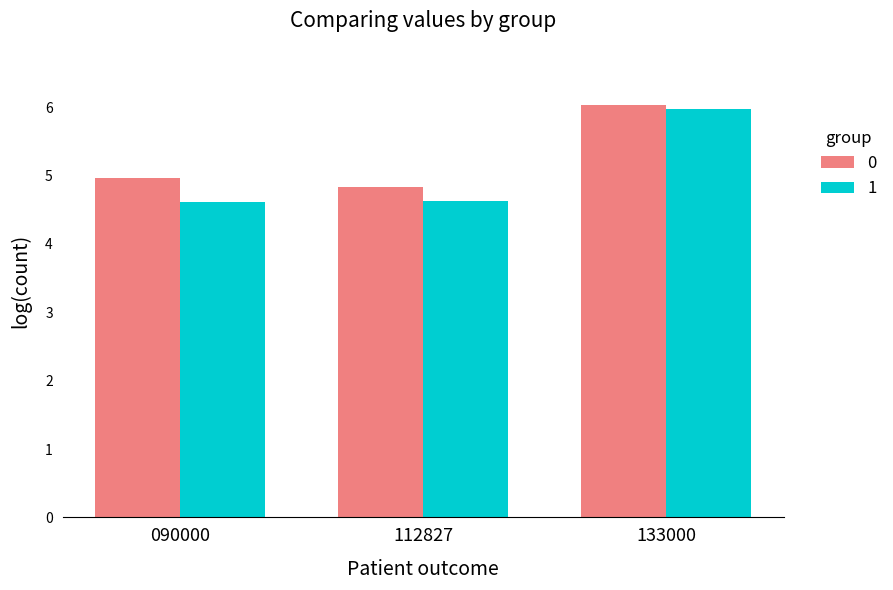

What is the sum of the 0 values at 133000 and 112827?

10.9